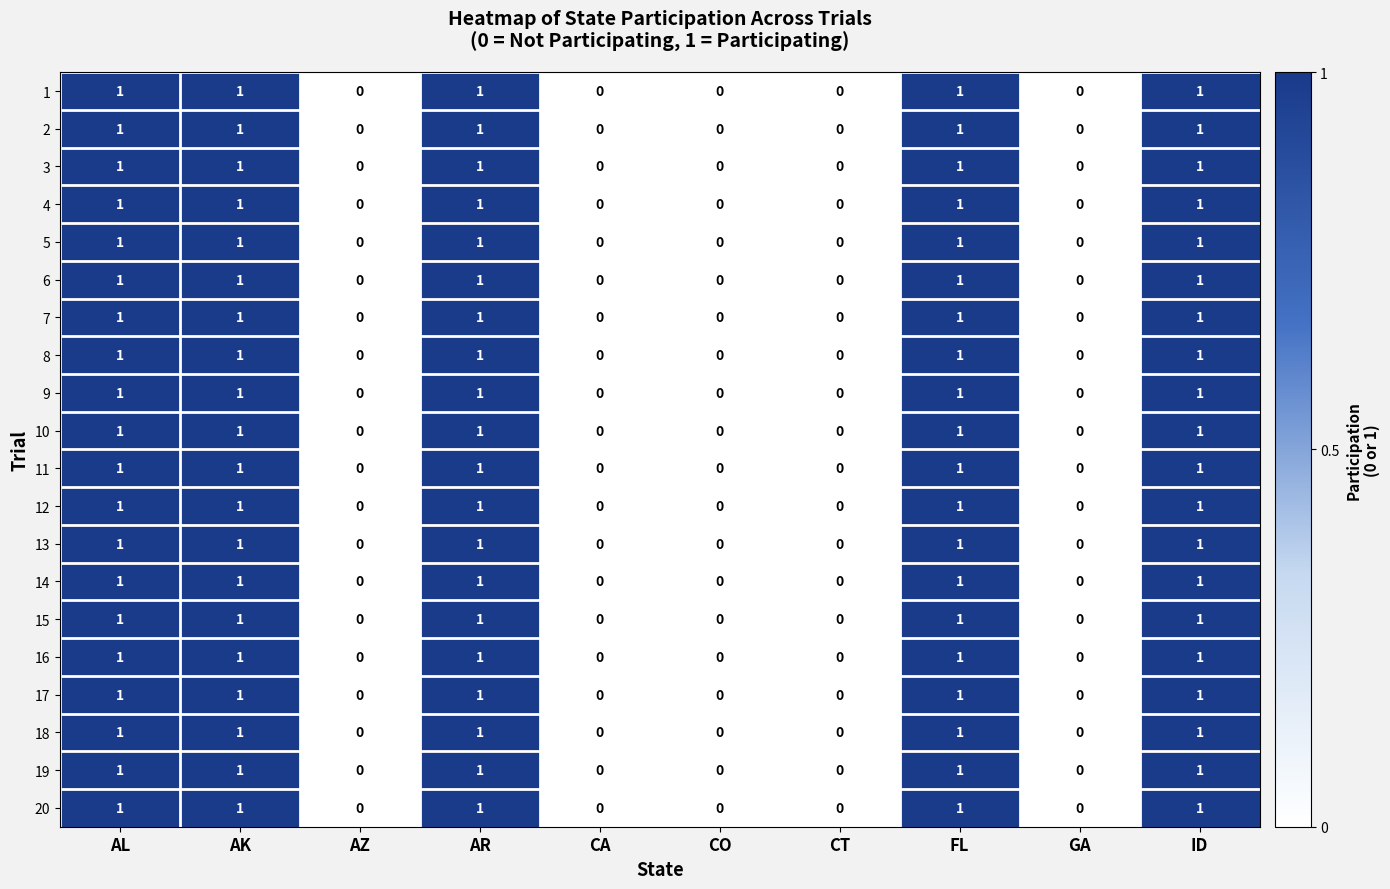

Count the 20 values in the range 0 to 1.

10